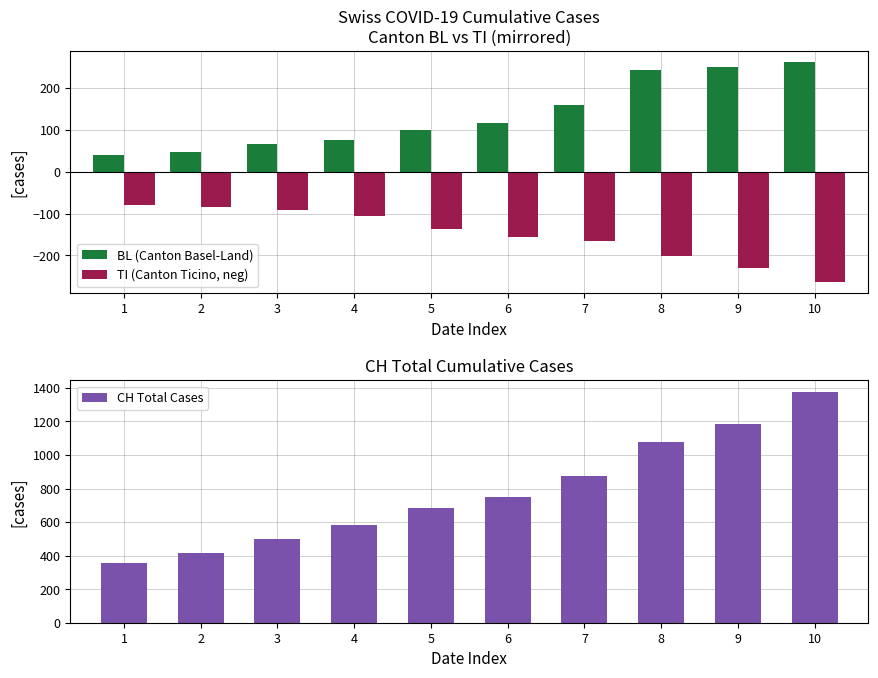

How many values in the TI (Canton Ticino, neg) series are below -136?

5